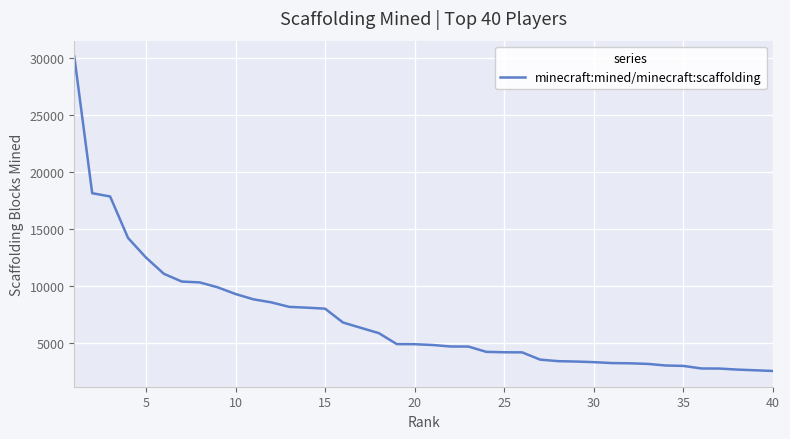

What is the minimum value shown in the chart?

2529